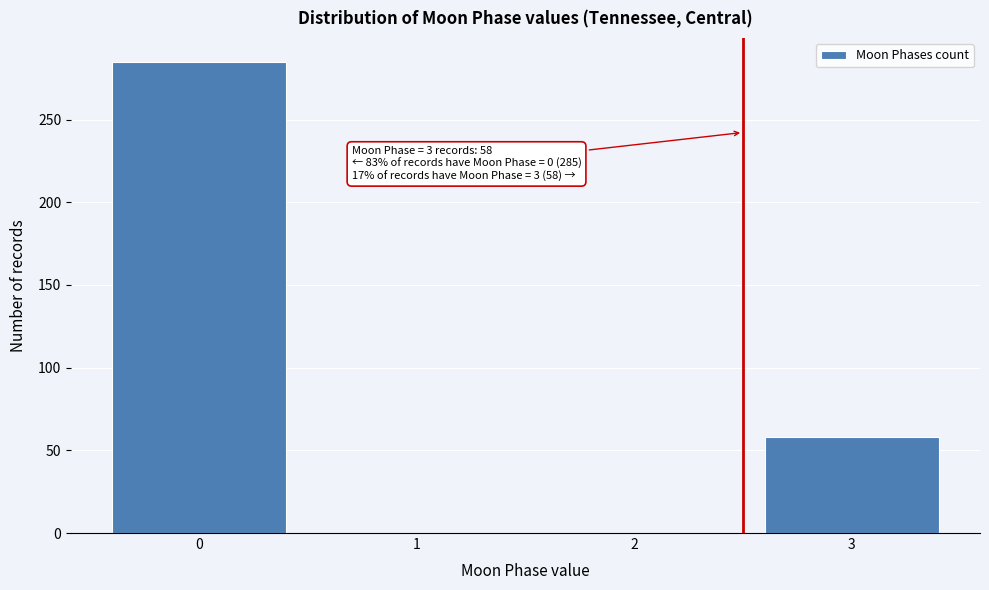

Reading left to right, transcribe all the data shown in this chart.

0=285	1=0	2=0	3=58